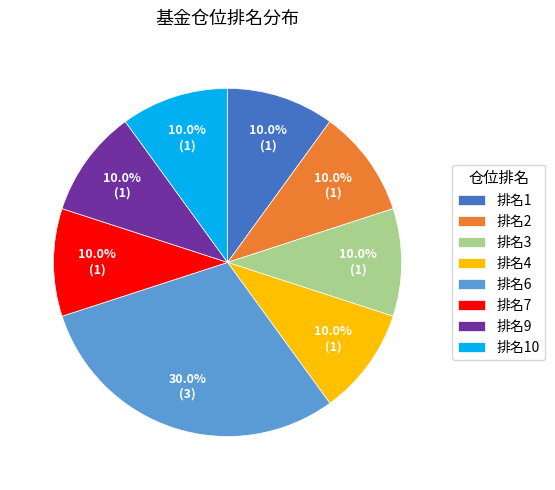

Which slice is the largest?

排名6